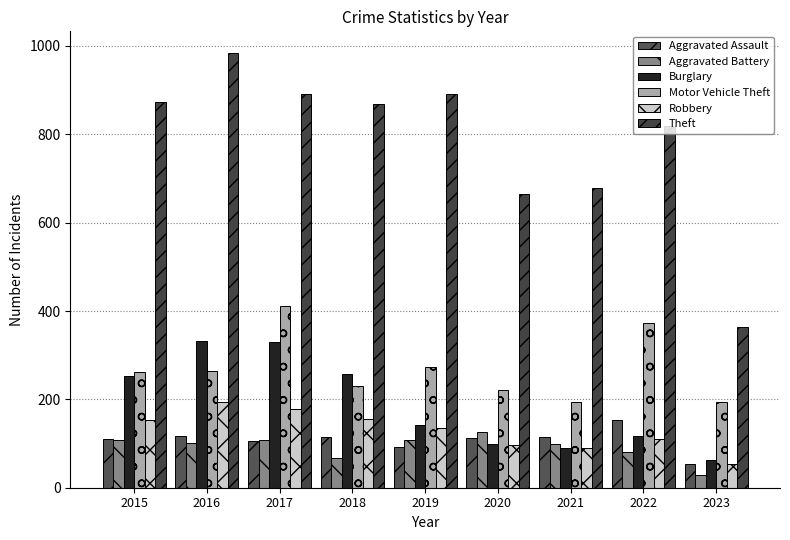

At which label does Motor Vehicle Theft reach its minimum?

2021